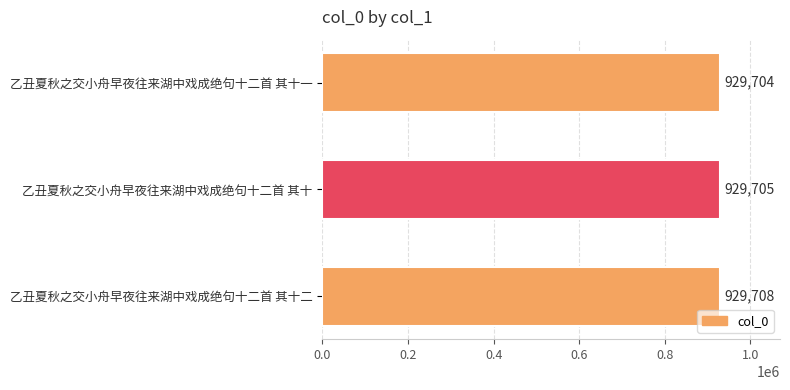

Reading top to bottom, list all the values displayed in this chart.

乙丑夏秋之交小舟早夜往来湖中戏成绝句十二首 其十一=929704	乙丑夏秋之交小舟早夜往来湖中戏成绝句十二首 其十=929705	乙丑夏秋之交小舟早夜往来湖中戏成绝句十二首 其十二=929708